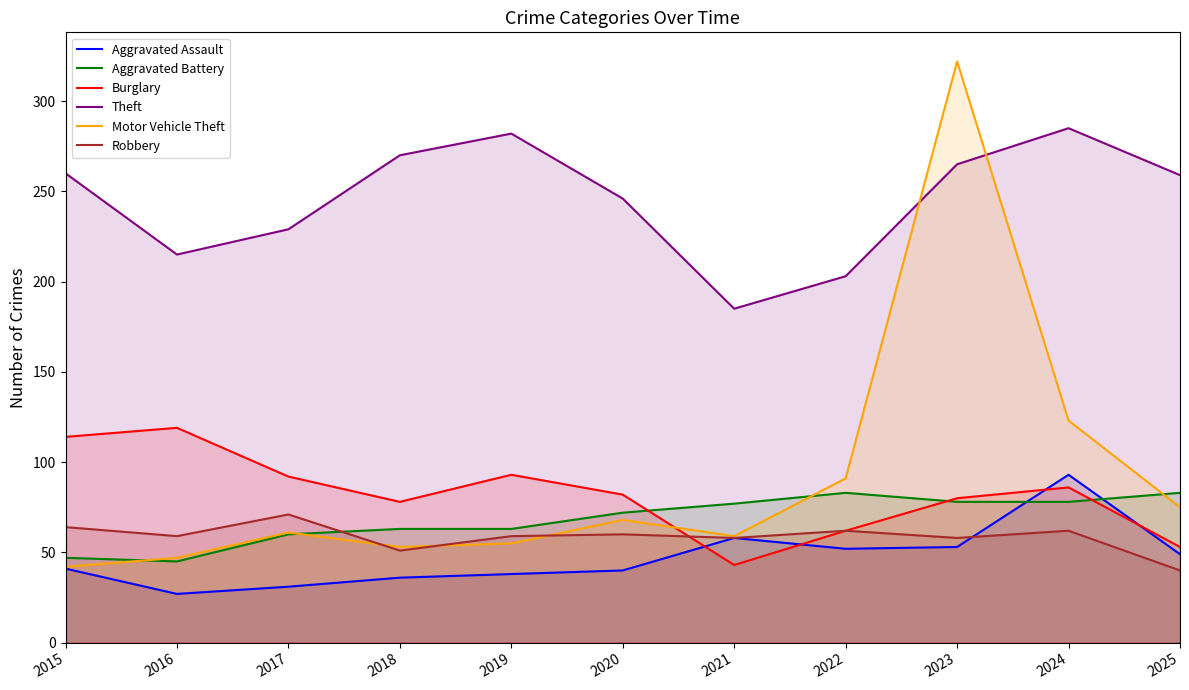

What is the value of the Aggravated Battery point at the 5th from the left?

63